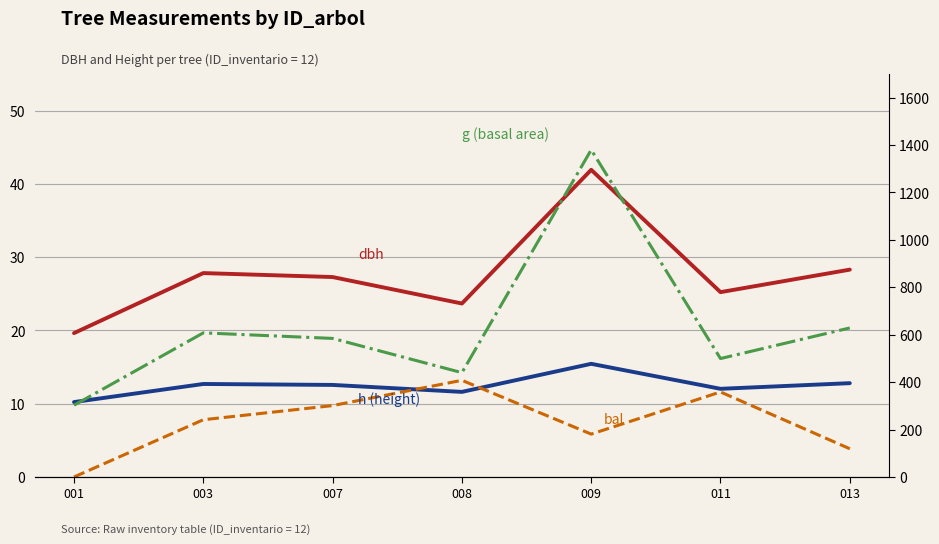

Where is the first local maximum for g?

003